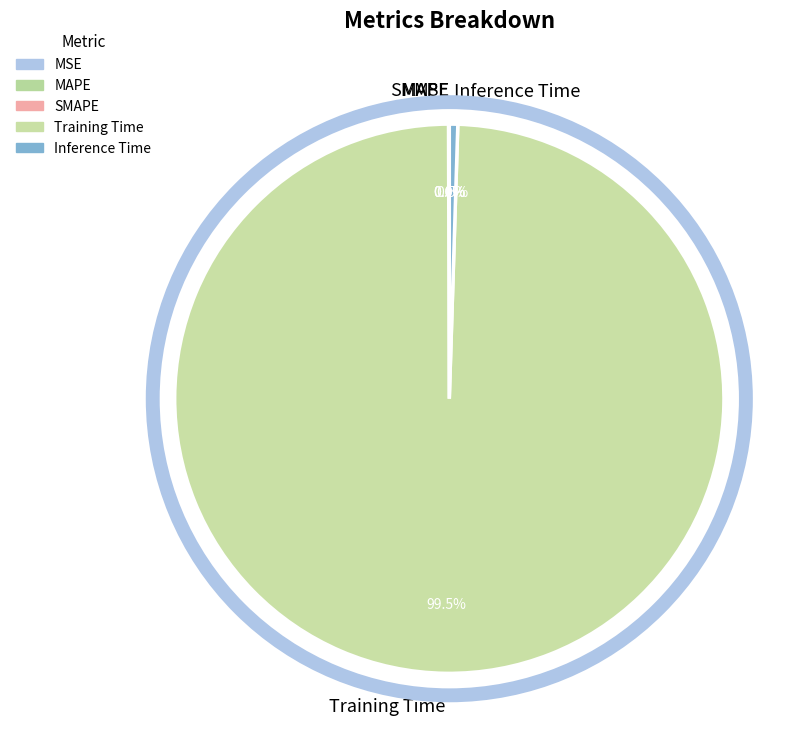

Which slice is the largest?

Training Time